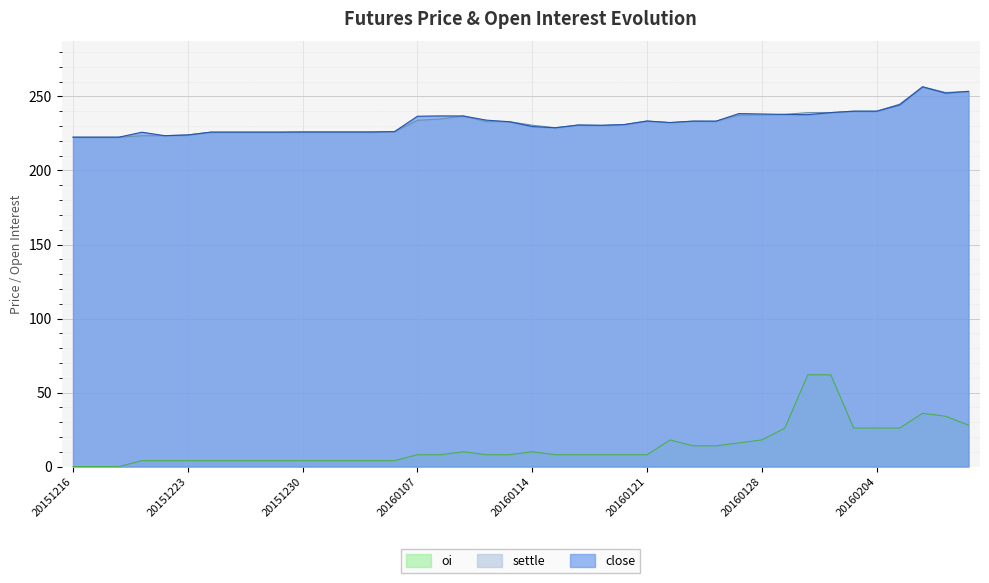

How many interior local peaks does the oi series have?

4